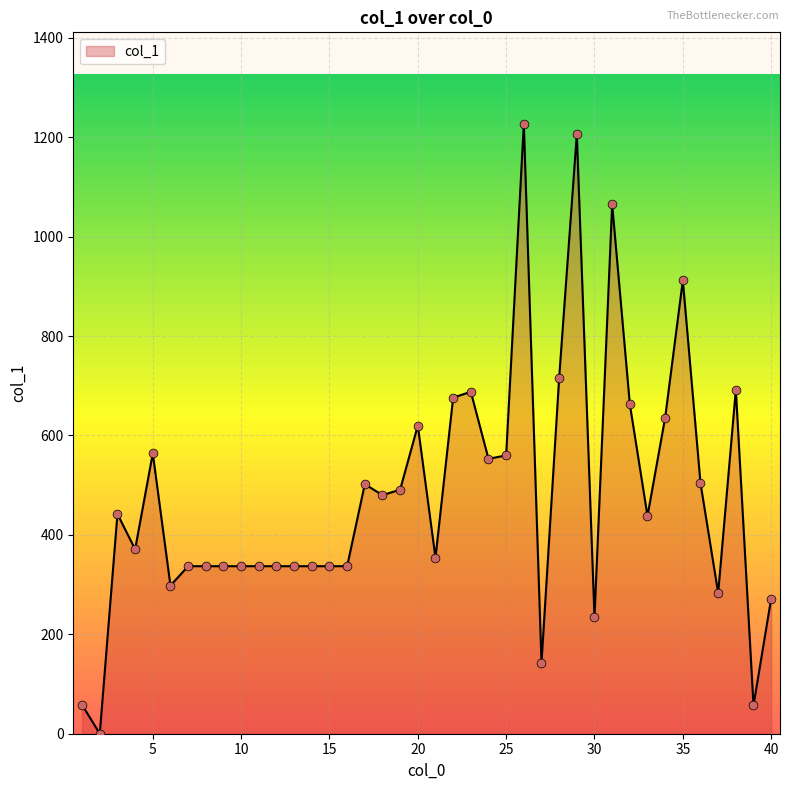

What is the greatest value displayed?

1227